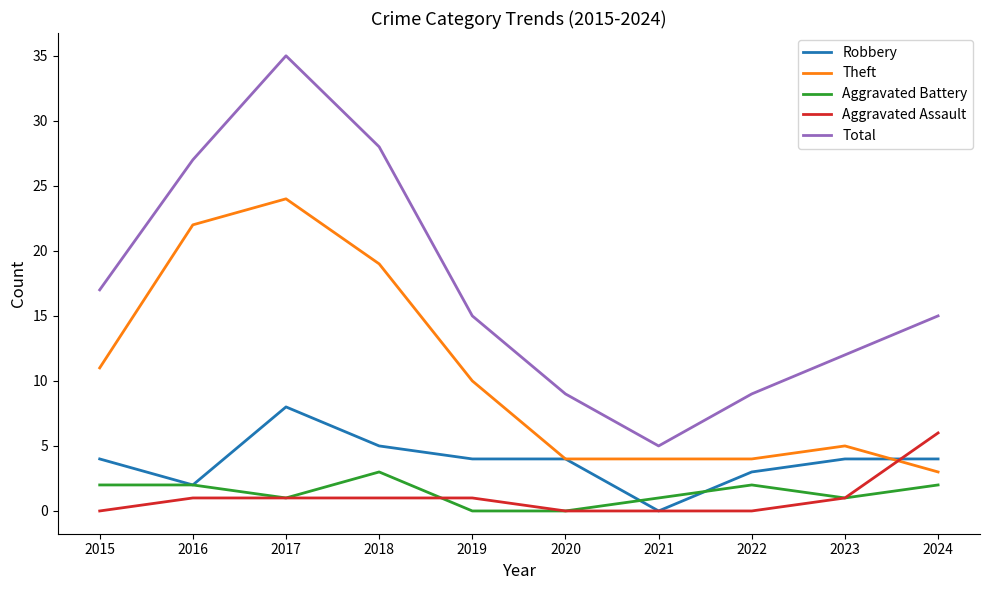

The value of Total at 2022 is 16. True or false?

False